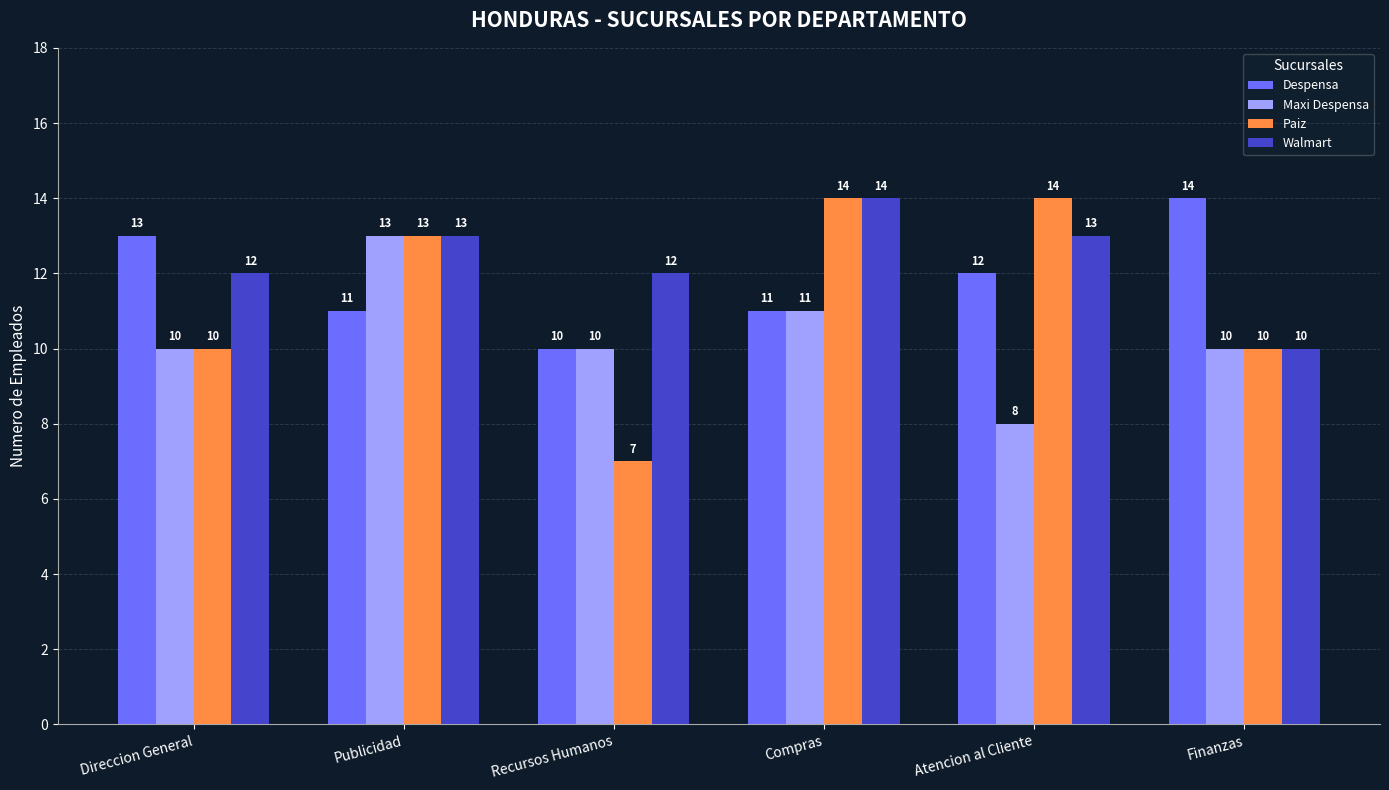

What is the sum of all Walmart values?

74